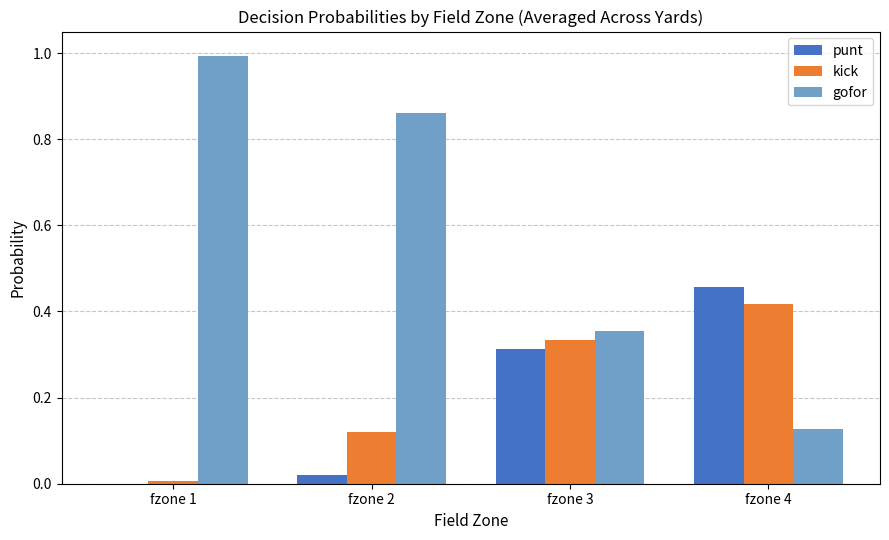

Is it true that punt equals 0.0 at fzone 1?

True